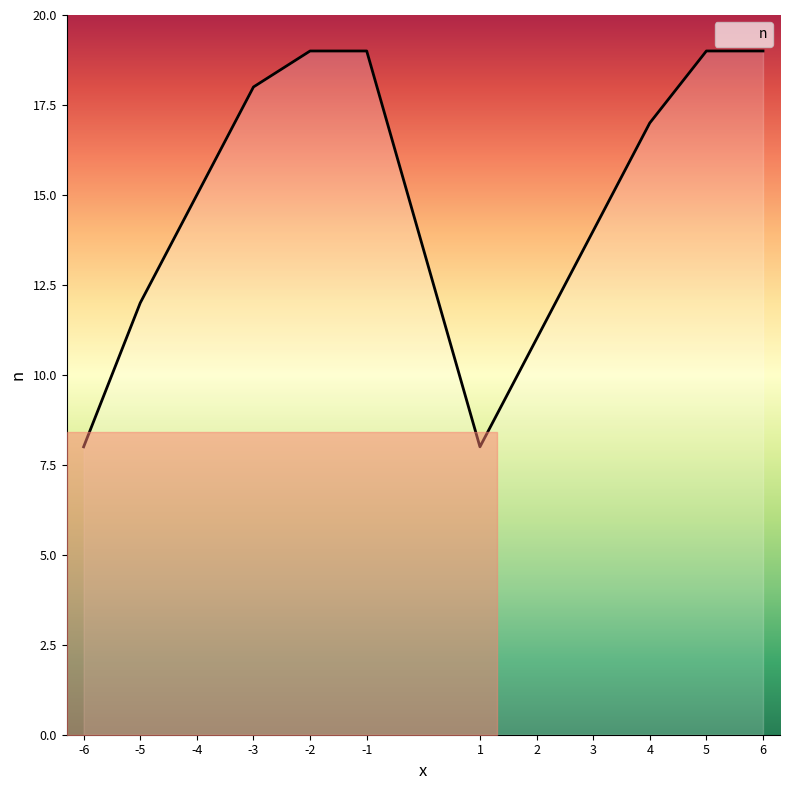

What is the difference between the maximum and minimum values?

11